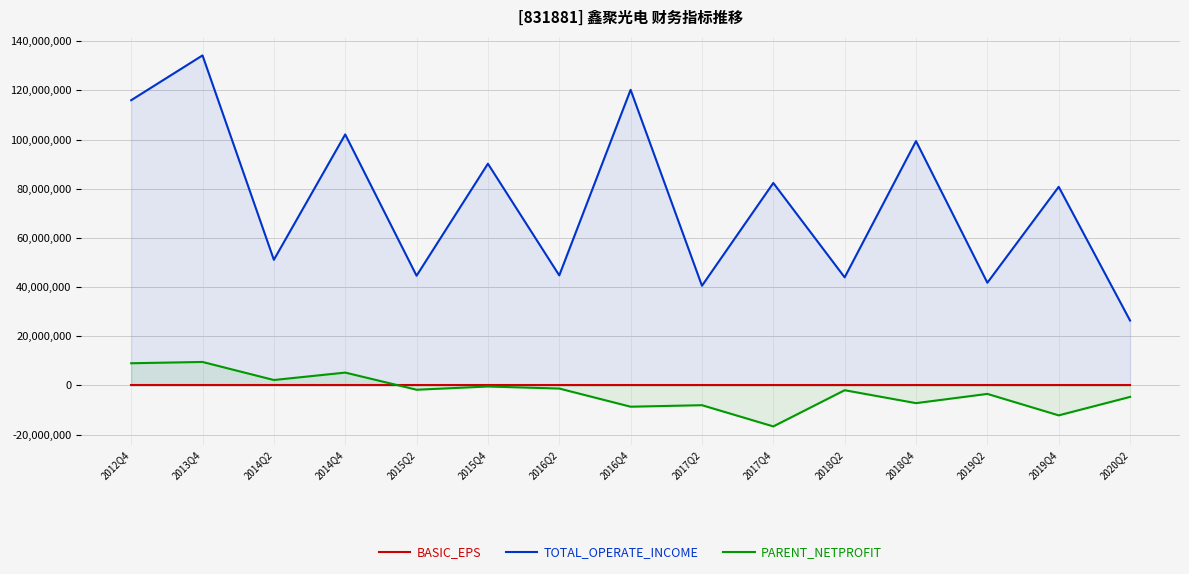

What is the difference between the highest and lowest values at 2016Q4?

128916904.7